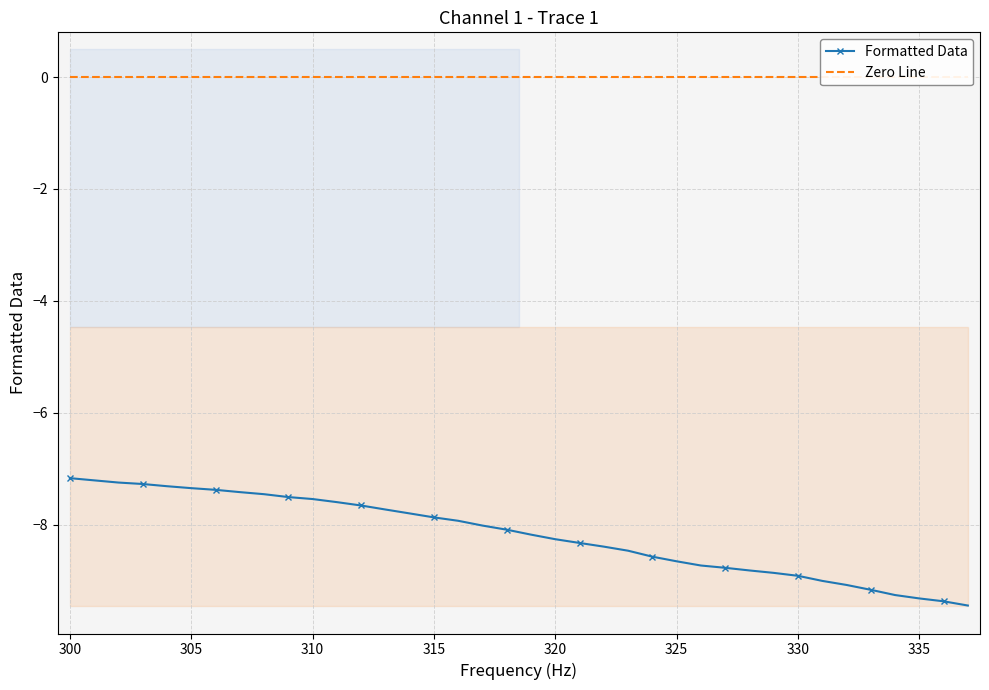

How many data points does each series have?

38